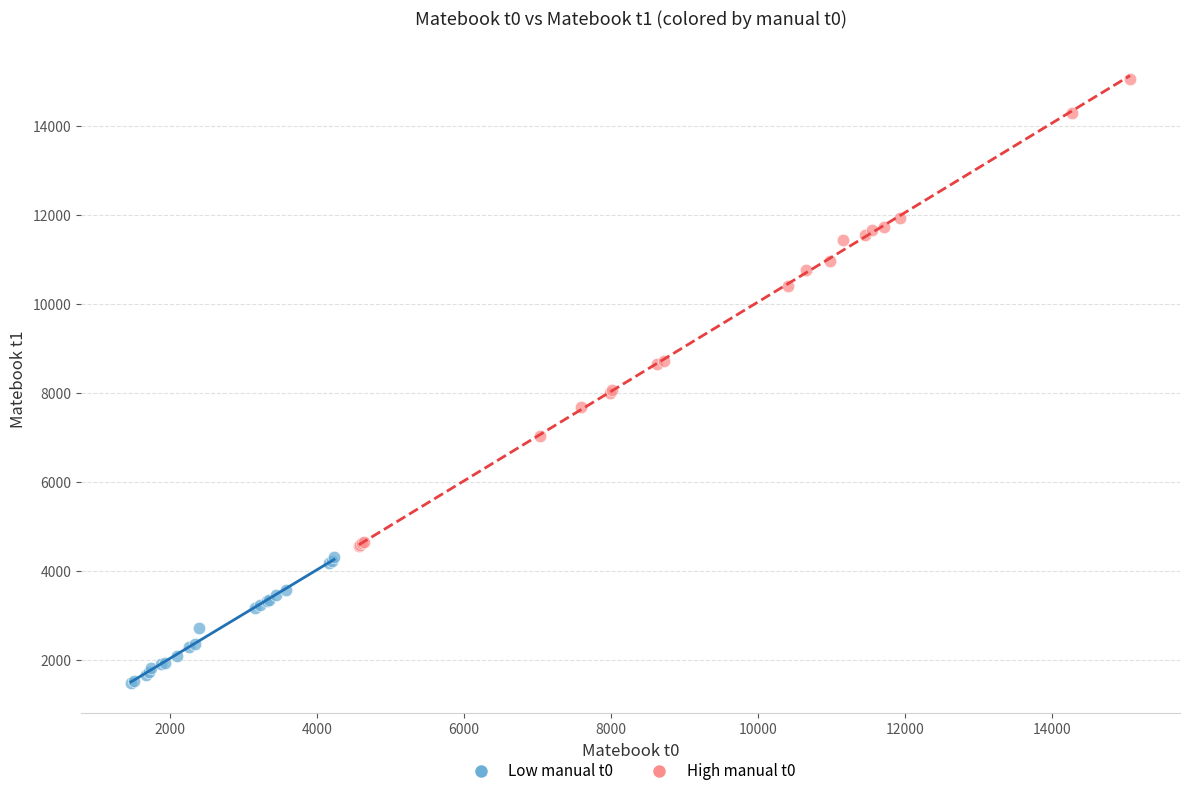

Which series has the widest spread of Y values?

High manual t0